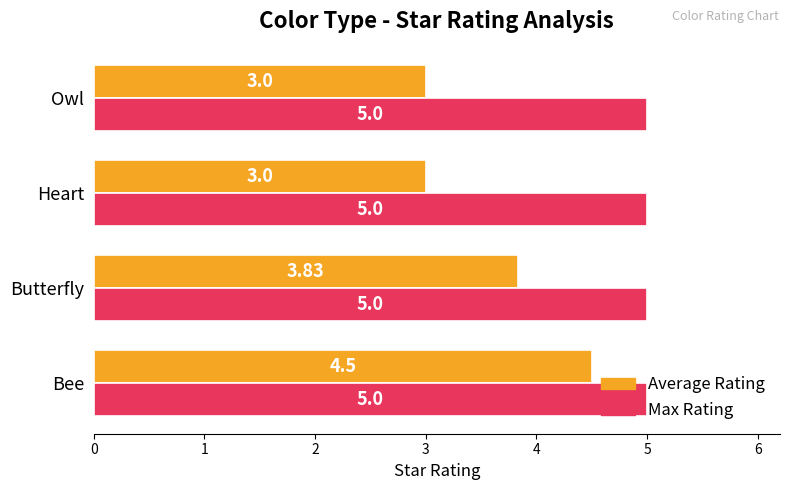

List the series in order of their overall mean, highest first.

Max Rating, Average Rating